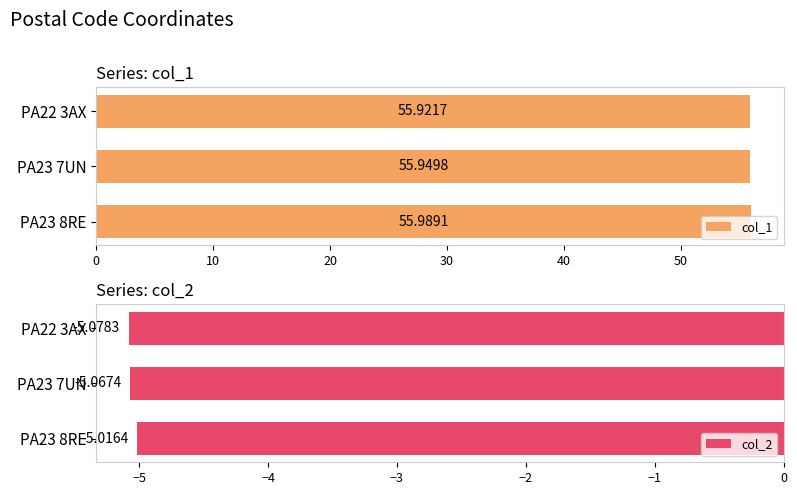

What is the greatest value displayed?

56.0